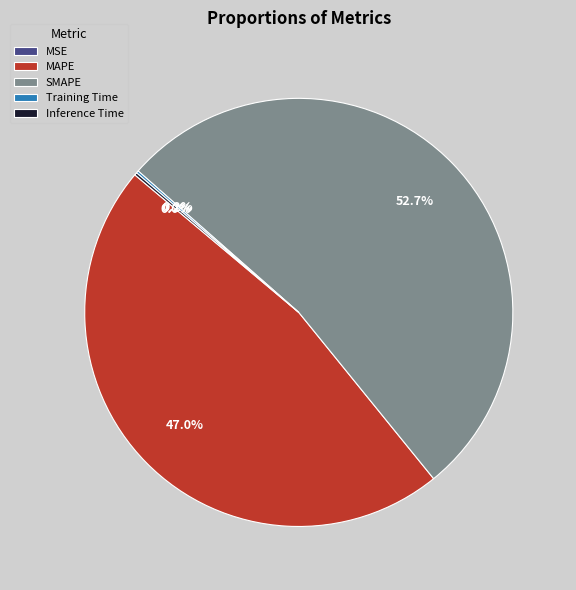

Which slice is the largest?

SMAPE